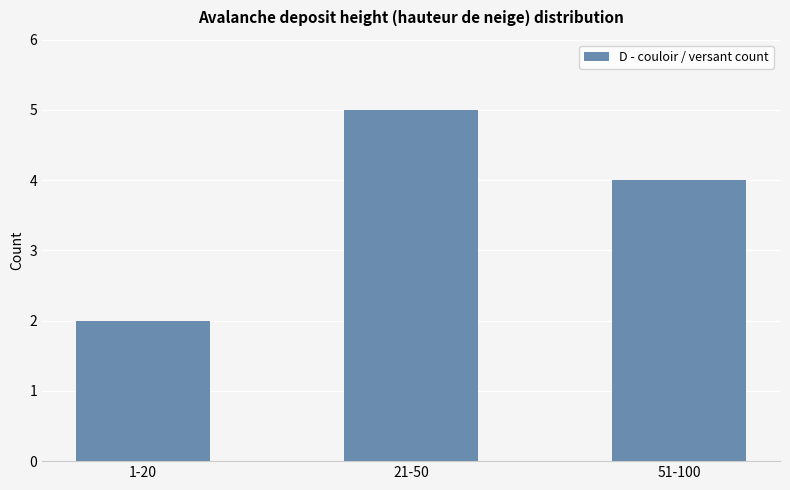

Reading left to right, list all the values displayed in this chart.

1-20=2	21-50=5	51-100=4